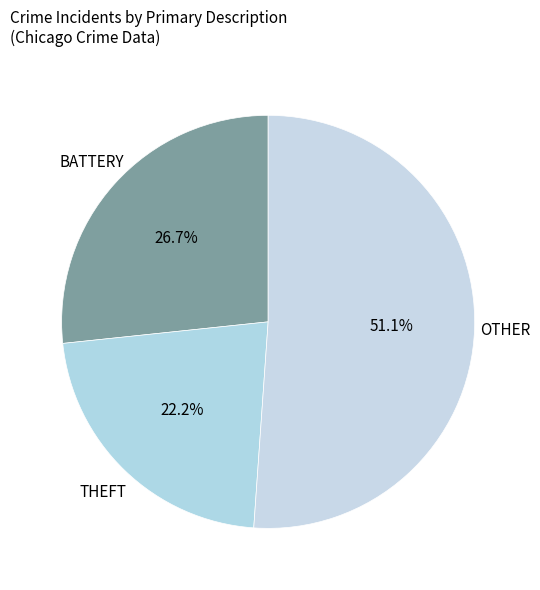

How many slices are in this pie chart?

3